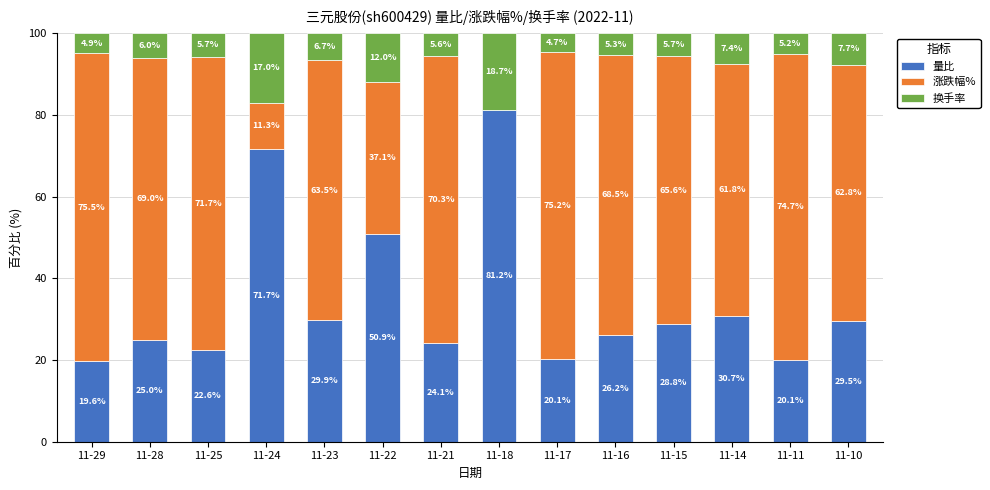

Which category has the highest value in the 量比 series?

11-18